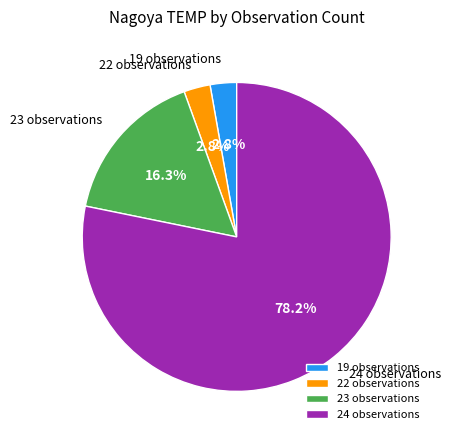

What percentage is NOT represented by 23 observations?

83.7%